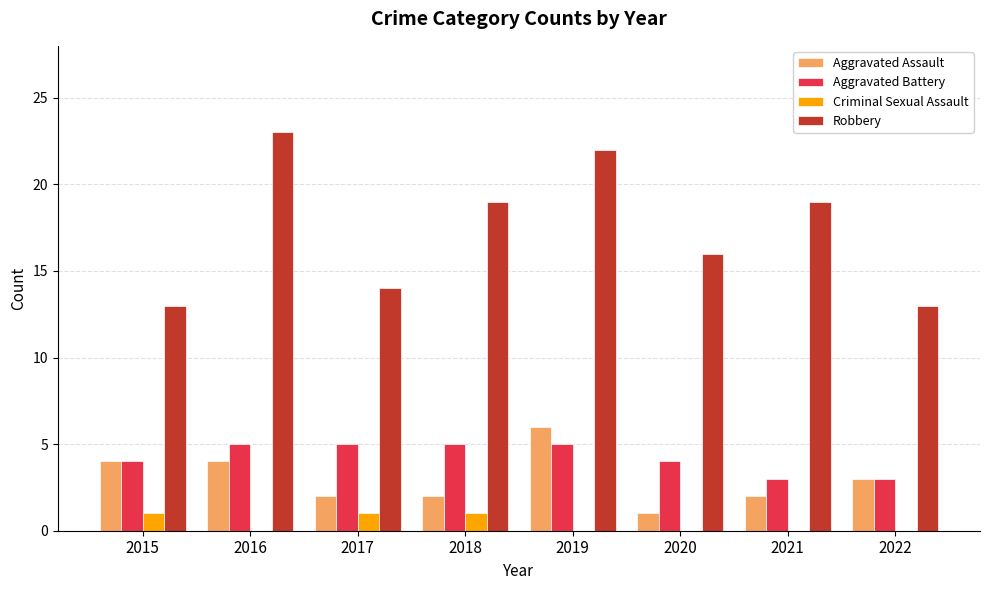

What is the sum of the Aggravated Assault values at 2016 and 2020?

5